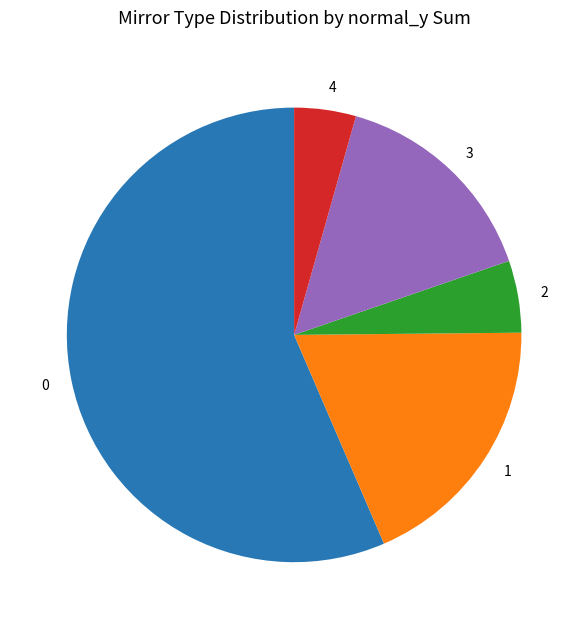

Is there any slice that represents more than half of the pie?

Yes